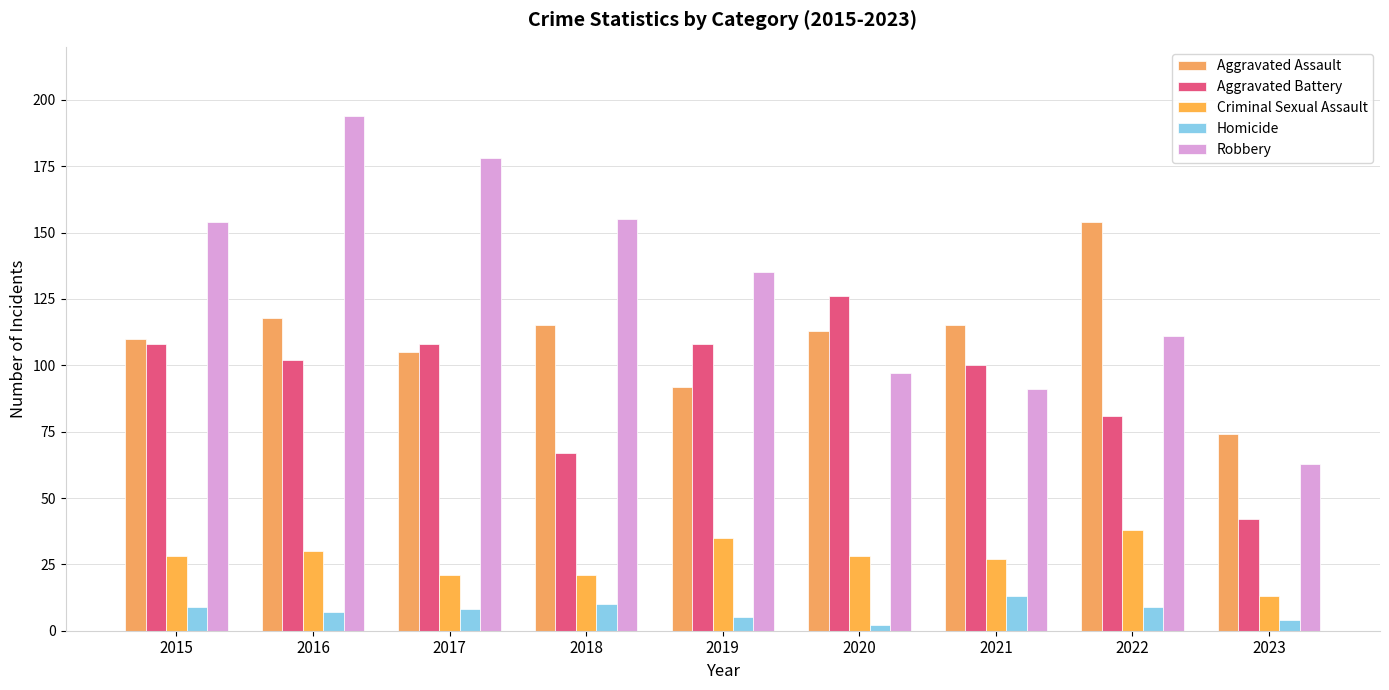

How many bars are there in each group?

5